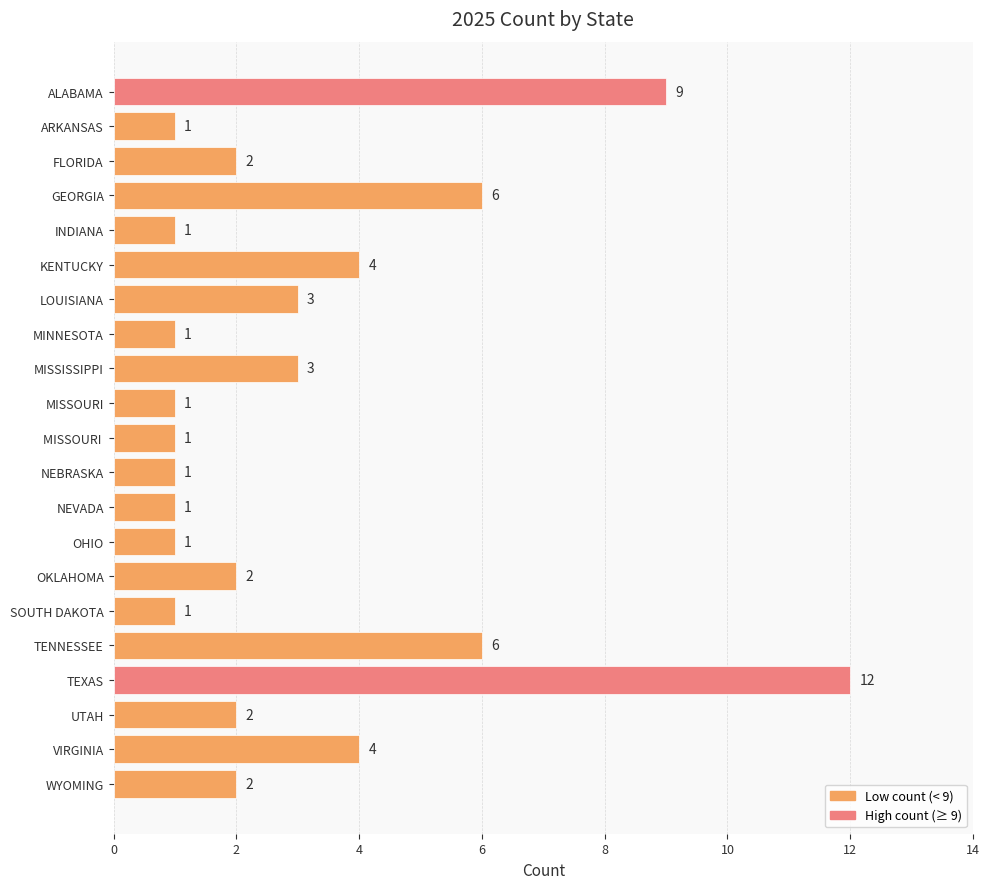

What is the difference between the maximum and second lowest values?

11